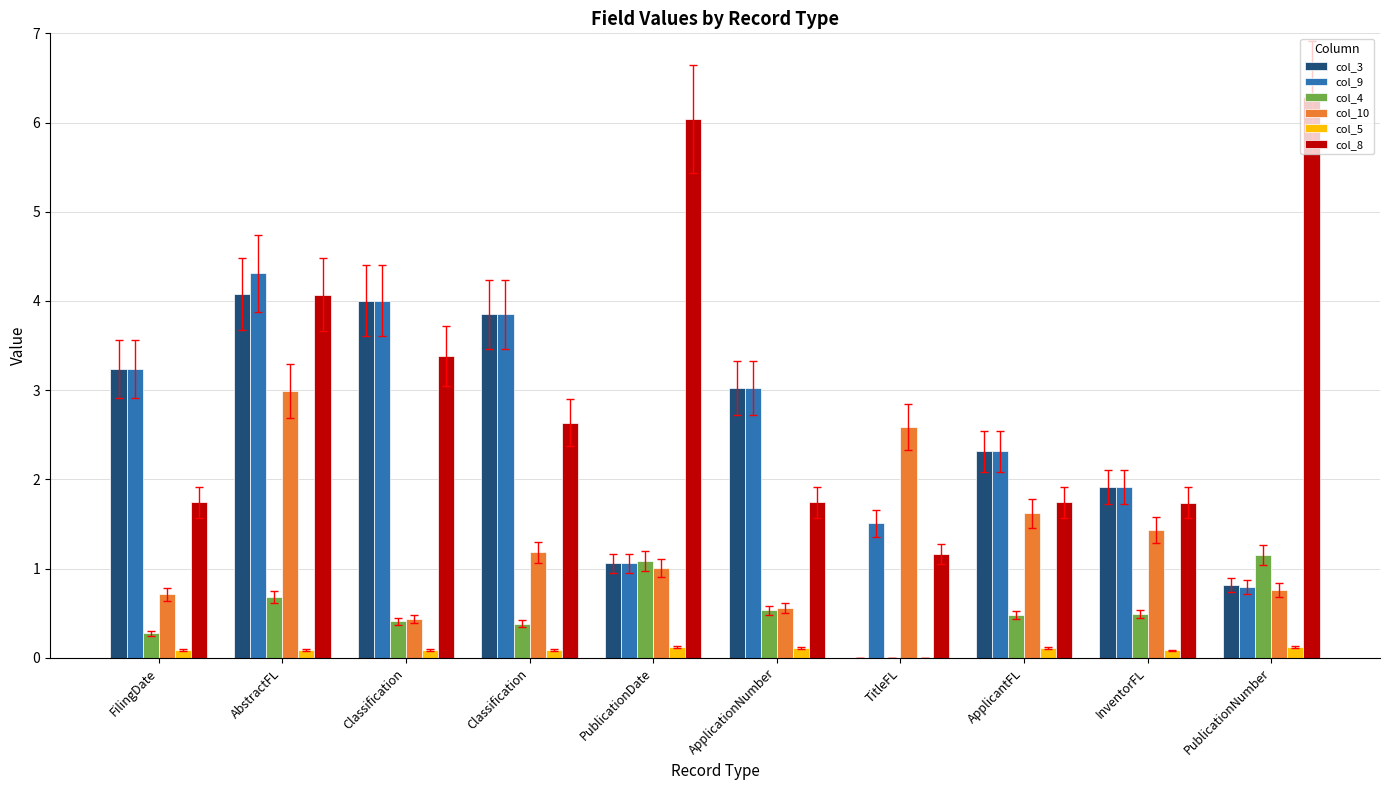

Which series changed the most between Classification and ApplicationNumber?

col_8